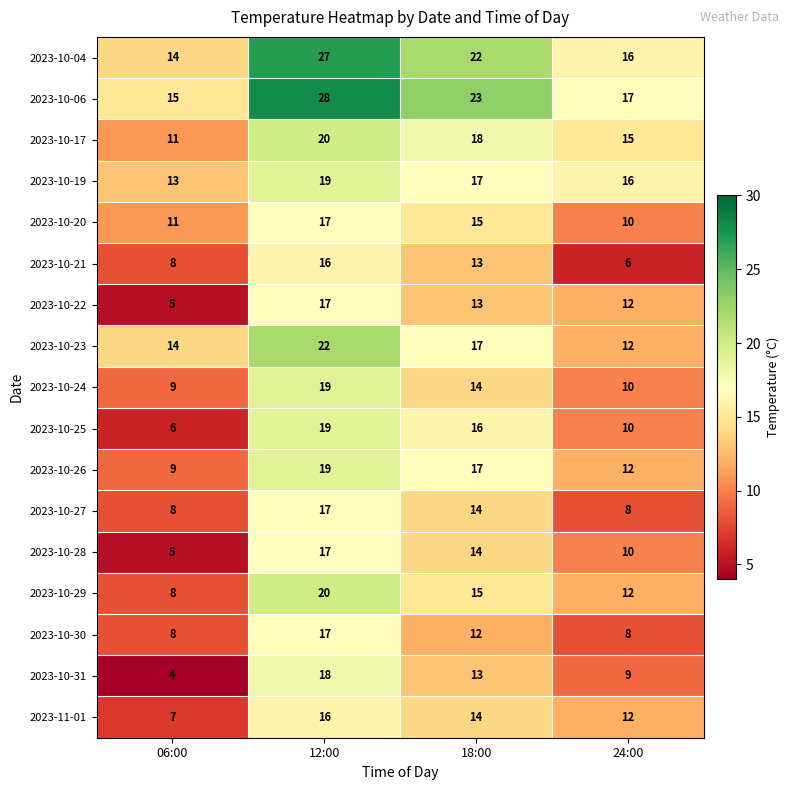

How many categories are shown in the chart?

4